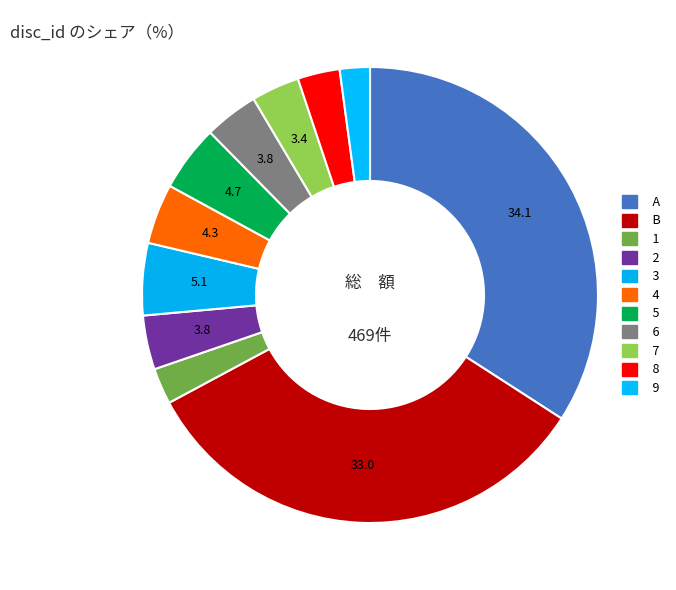

How many slices are in this pie chart?

11